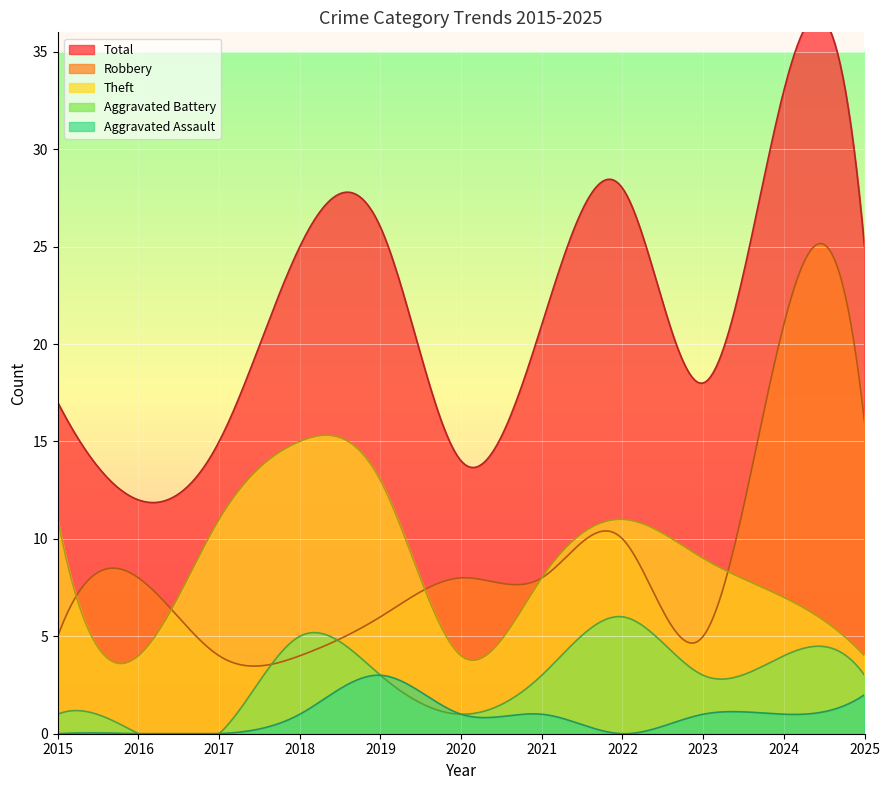

What are all the series names shown in the legend?

Robbery, Theft, Aggravated Battery, Aggravated Assault, Total